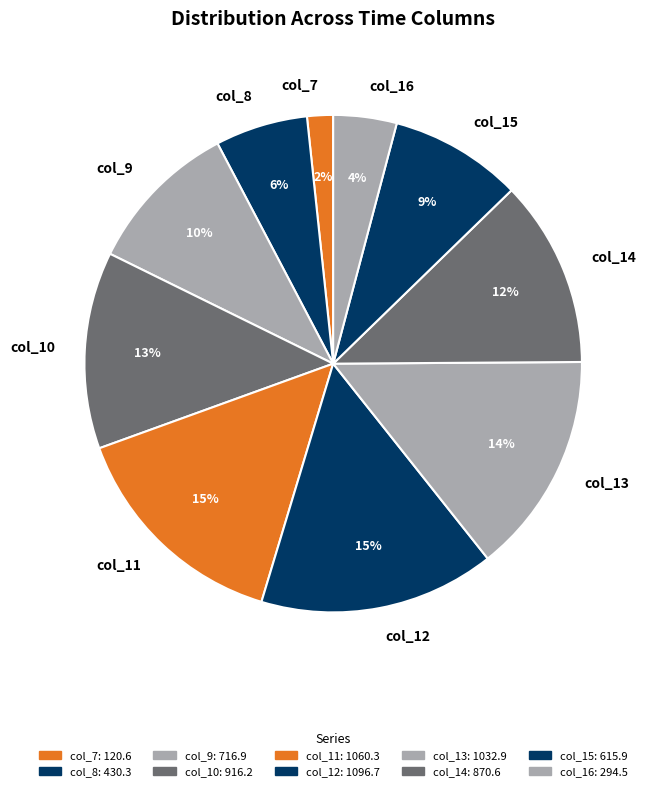

To the nearest percent, what is the difference between the col_8 and col_12 slice percentages?

9%